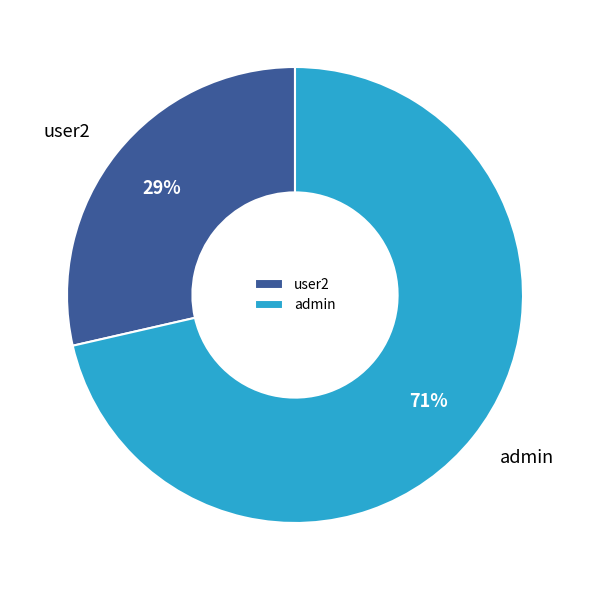

Which slice represents more than half of the pie?

admin